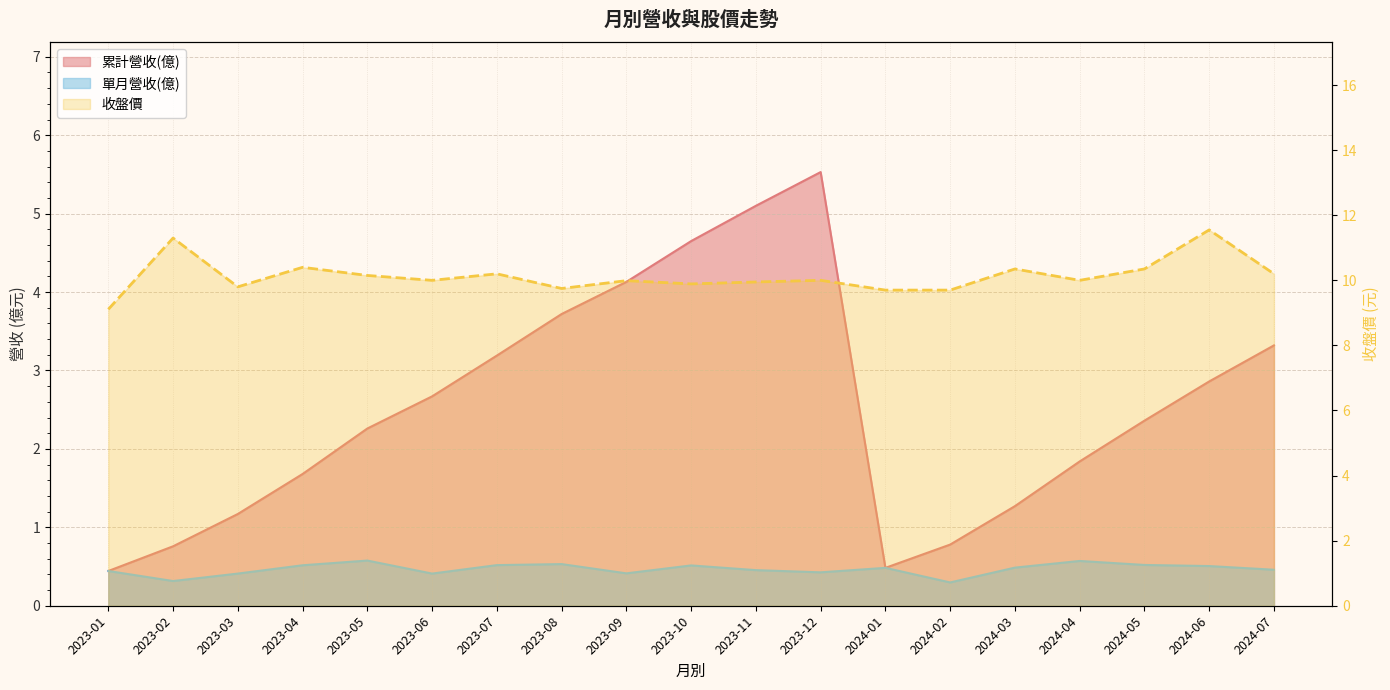

How many data points are less than 10?

8